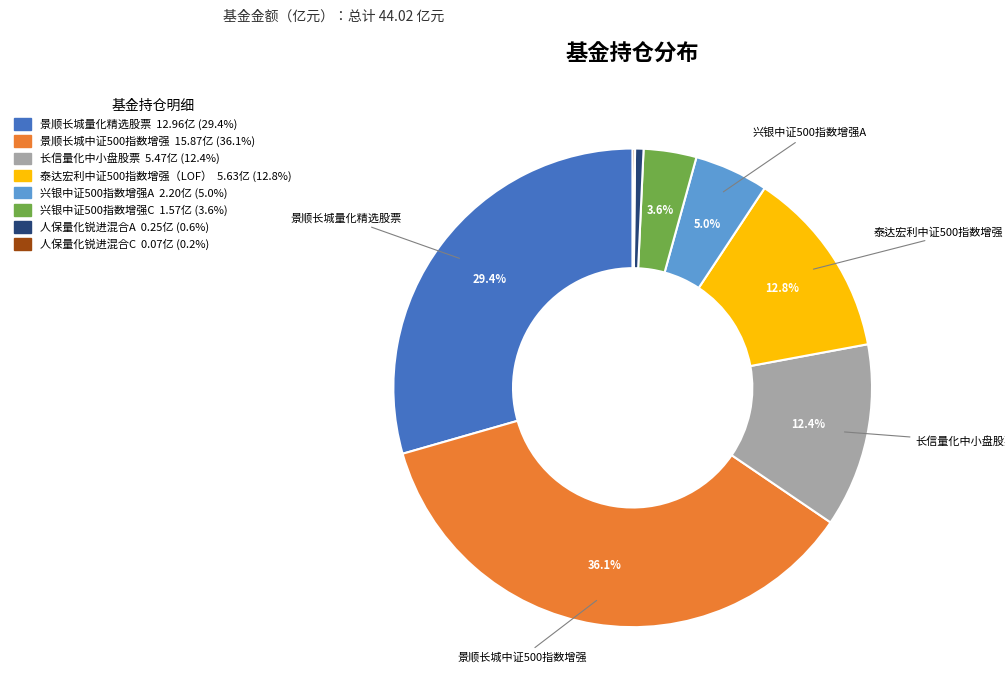

Which has a higher value, 景顺长城中证500指数增强 or 兴银中证500指数增强A?

景顺长城中证500指数增强